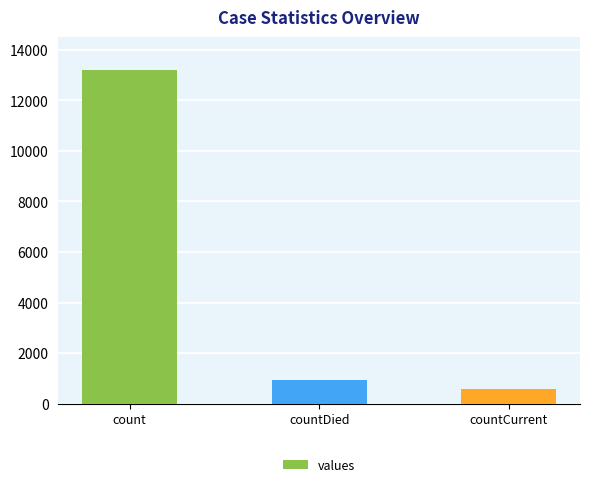

What position from the right is countCurrent?

1